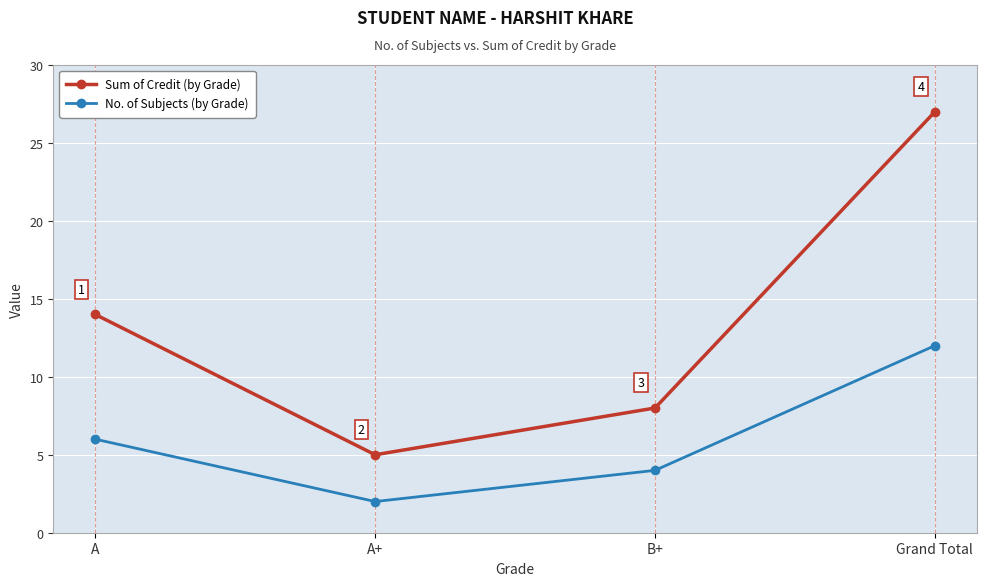

Reading left to right, transcribe all the data shown in this chart.

Sum of Credit: A=14	A+=5	B+=8	Grand Total=27
No. of Subjects: A=6	A+=2	B+=4	Grand Total=12